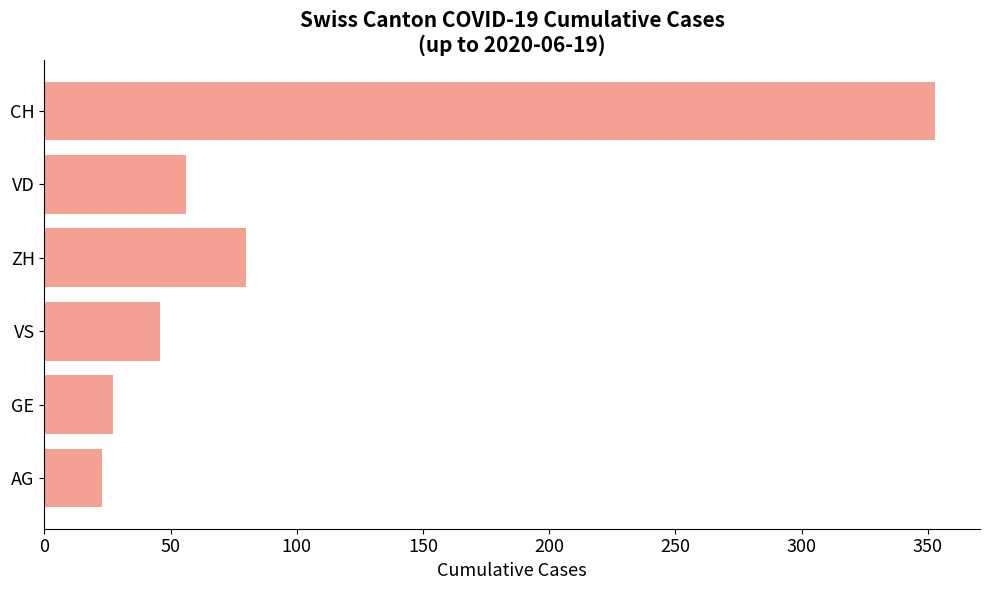

List the labels in order of value, largest first.

CH, ZH, VD, VS, GE, AG